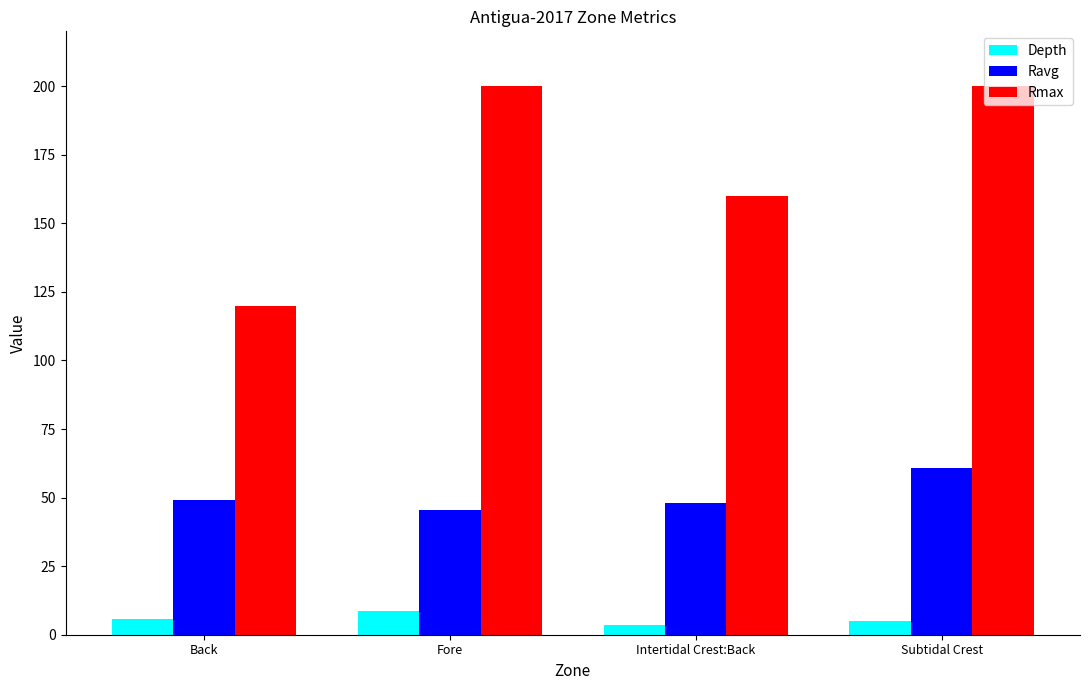

Count the Rmax values in the range 160 to 200.

3